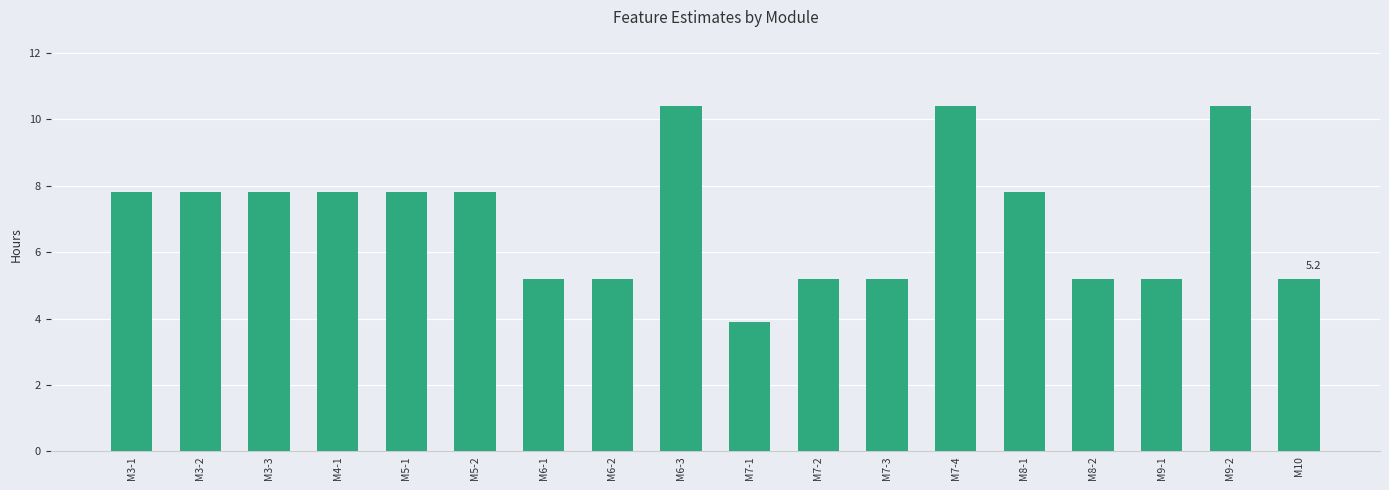

The value at M9-1 is 5.2. True or false?

True